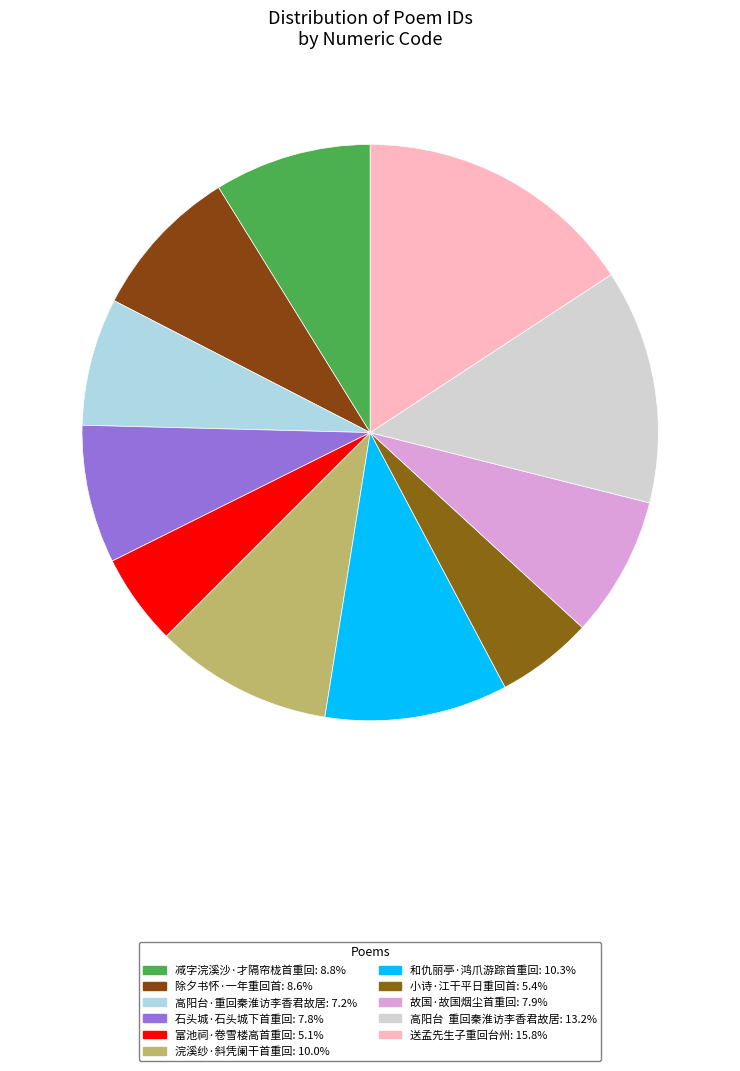

Does 减字浣溪沙·才隔帘栊首重回 account for over 50% of the chart?

No